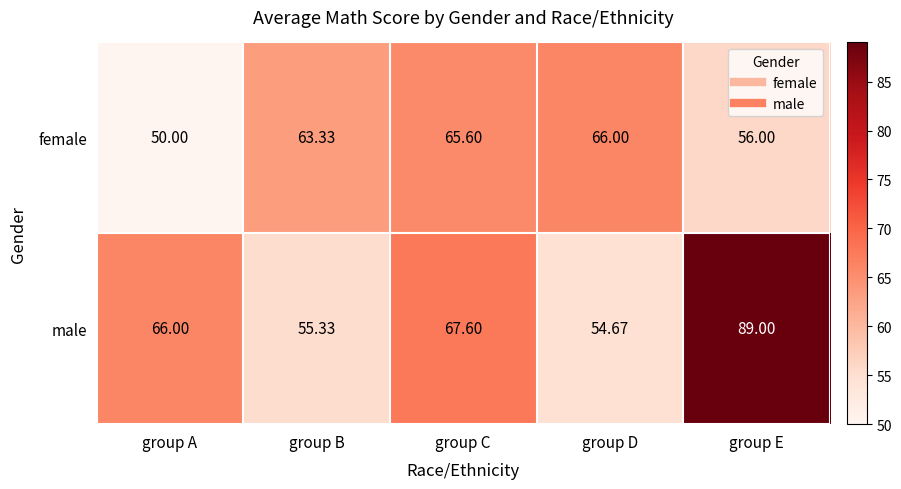

Rank the series by their maximum value, from lowest to highest.

female, male